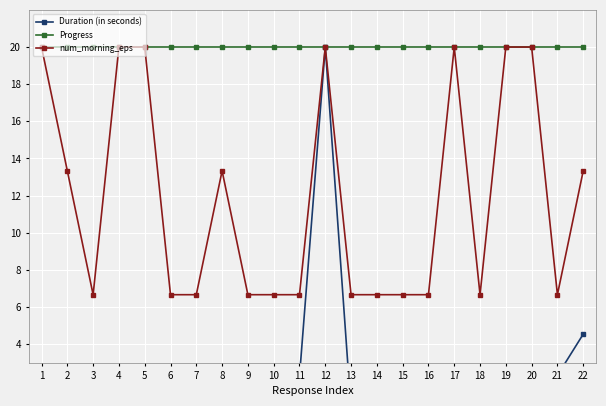

Which series changed the most between 13 and 16?

Duration (in seconds)